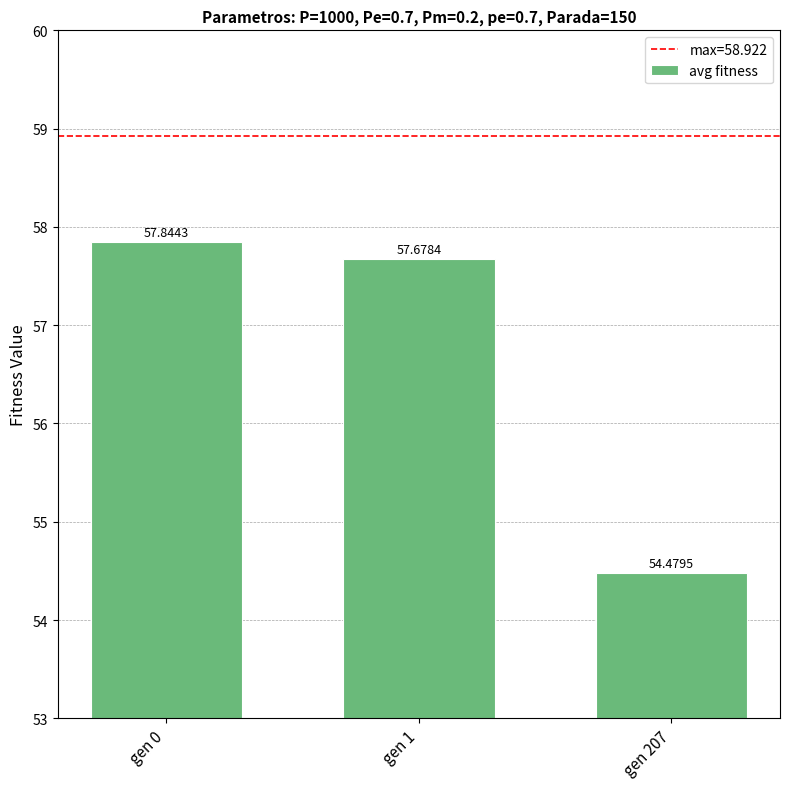

Rank the categories by value from highest to lowest.

gen 0, gen 1, gen 207